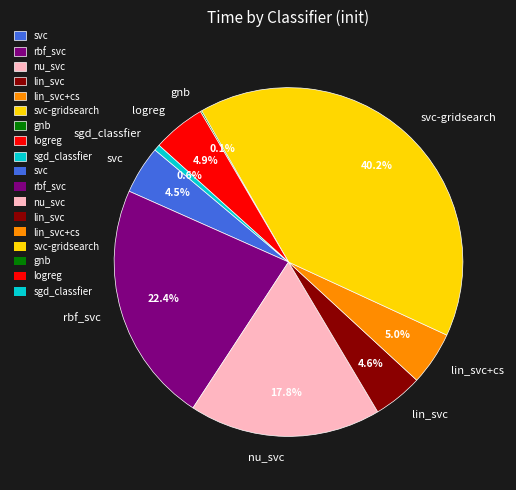

To the nearest percent, what is the difference between the largest and smallest slice percentages?

40%